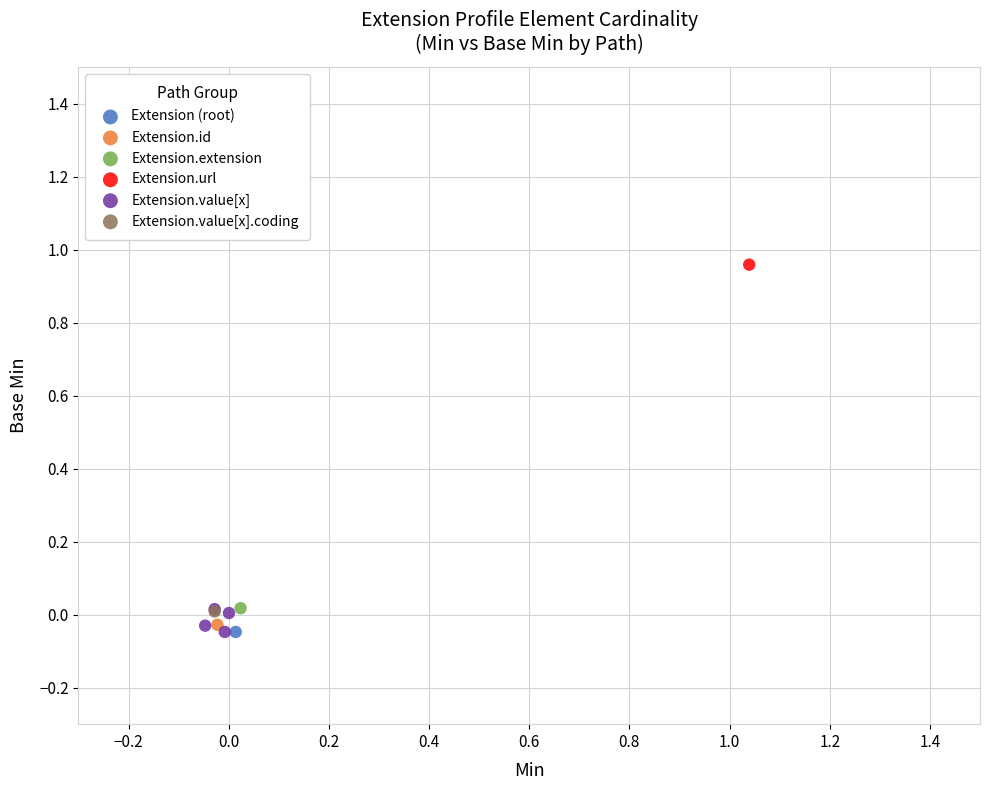

What are all the series names shown in the legend?

Extension (root), Extension.id, Extension.extension, Extension.url, Extension.value[x], Extension.value[x].coding